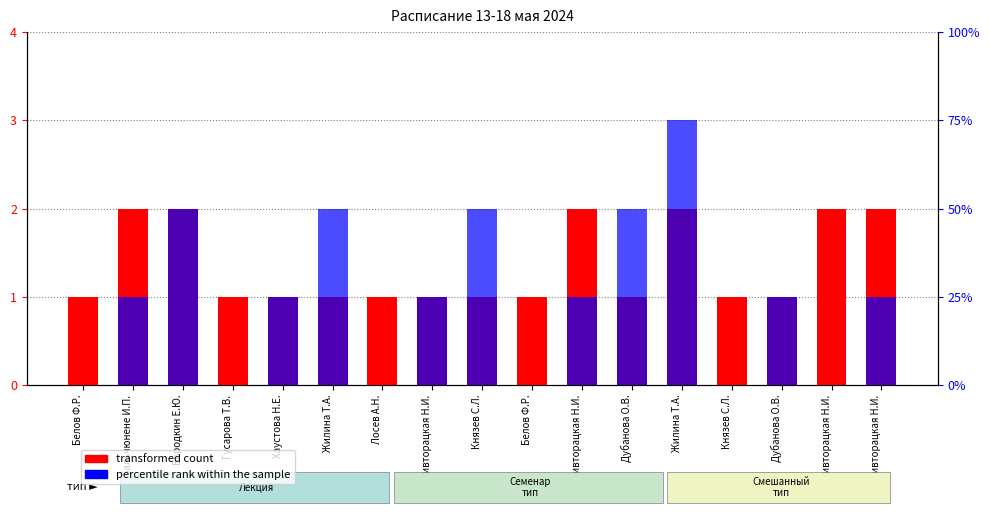

Where does the percentile rank within the sample series first go above 1?

Бородкин Е.Ю.